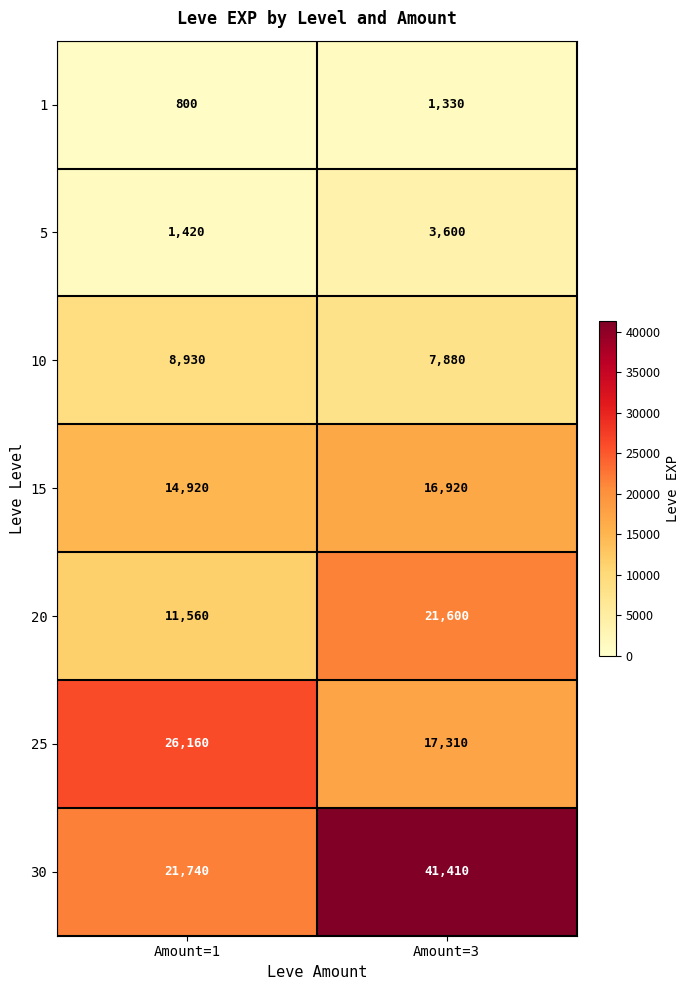

Which series changed the most between Amount=1 and Amount=3?

30